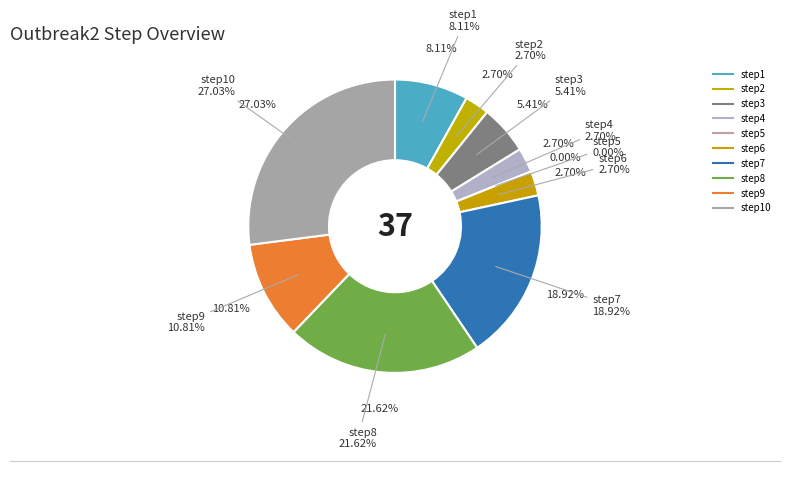

To the nearest percent, what portion does step6 represent?

3%